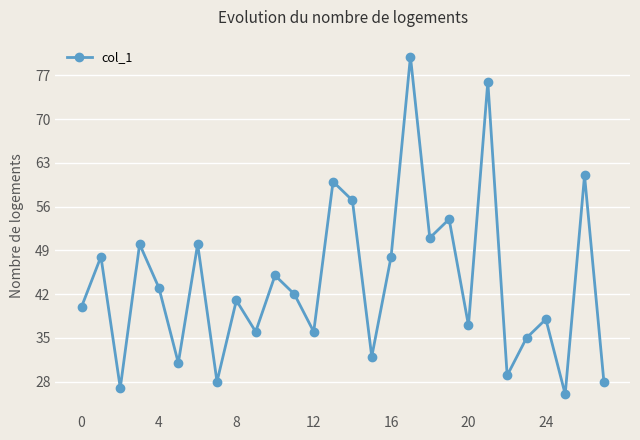

Reading left to right, extract all data points from this chart.

40	48	27	50	43	31	50	28	41	36	45	42	36	60	57	32	48	80	51	54	37	76	29	35	38	26	61	28